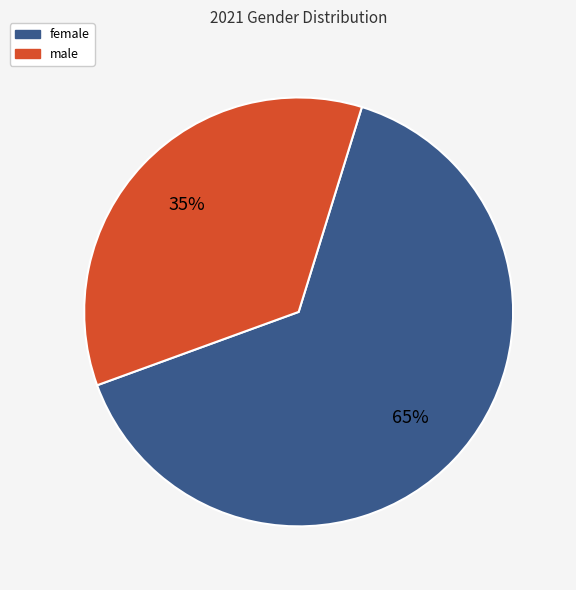

What percentage is the male slice, to the nearest percent?

35%